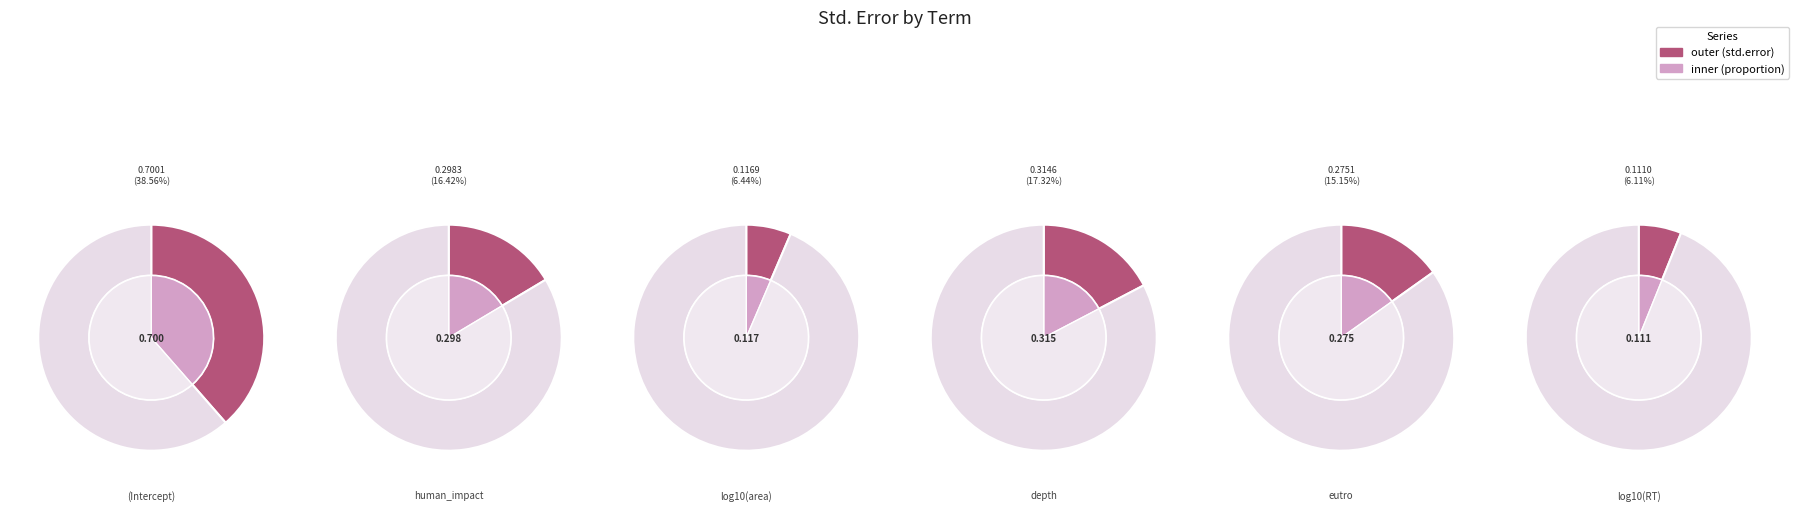

To the nearest percent, what percentage of the pie is depth?

17%